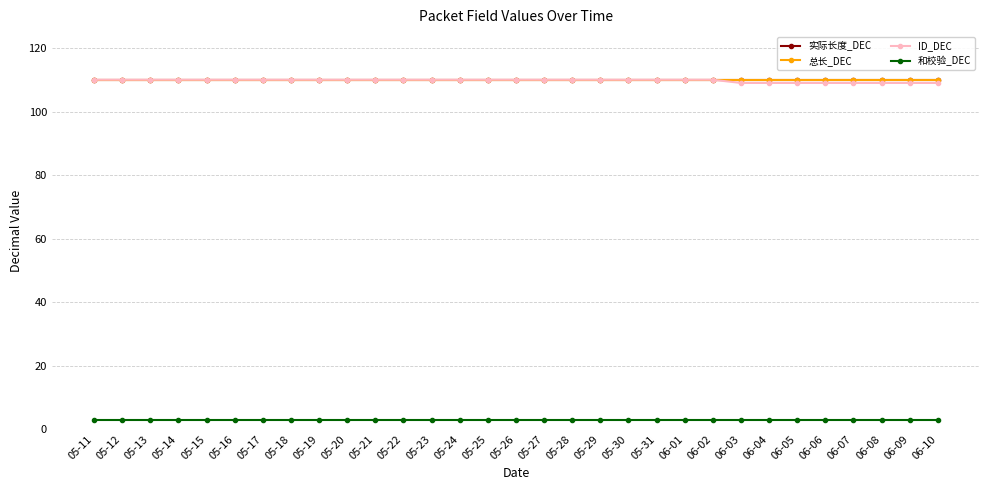

What is the label of the 18th point from the left?

05-28